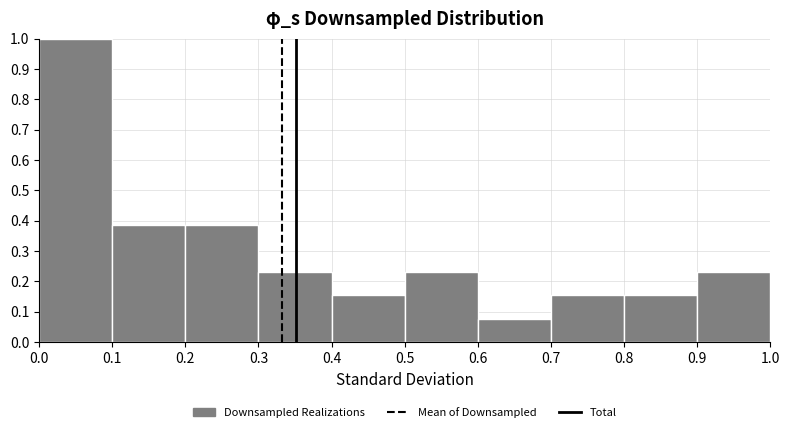

Reading left to right, transcribe this chart: for each bar, give the range it covers on the x-axis and its height. The values are not printed on the chart, so give them approximately, as read against the axis.

0.0 to 0.1: 1.00
0.1 to 0.2: 0.38
0.2 to 0.3: 0.38
0.3 to 0.4: 0.23
0.4 to 0.5: 0.15
0.5 to 0.6: 0.23
0.6 to 0.7: 0.08
0.7 to 0.8: 0.15
0.8 to 0.9: 0.15
0.9 to 1.0: 0.23